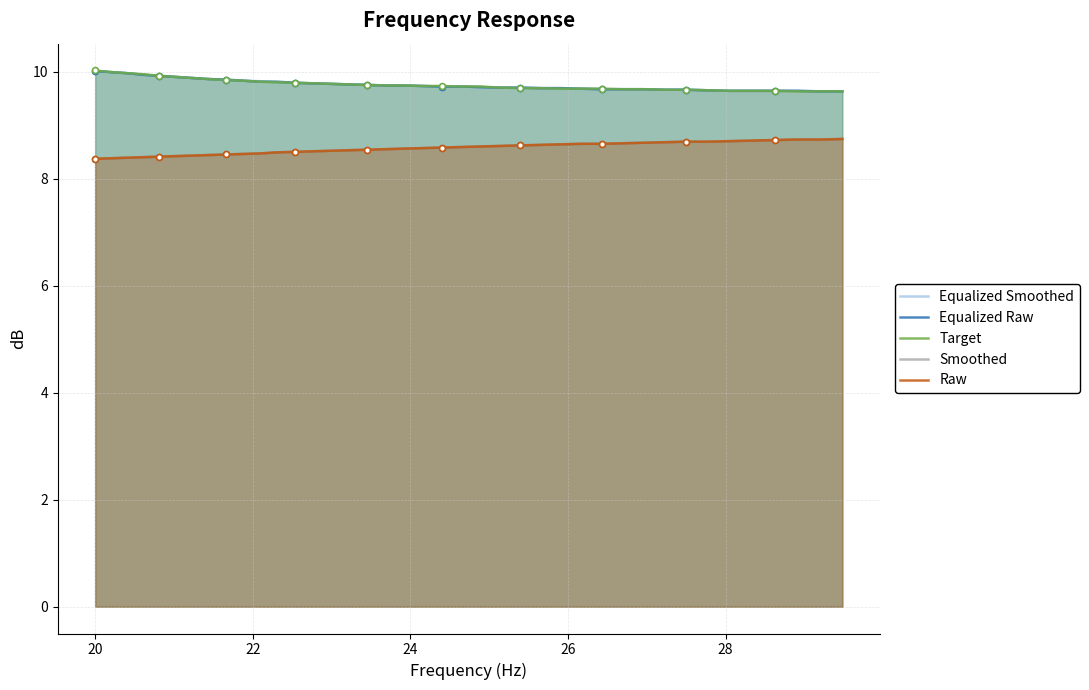

Which series contains the lowest Y value?

Smoothed